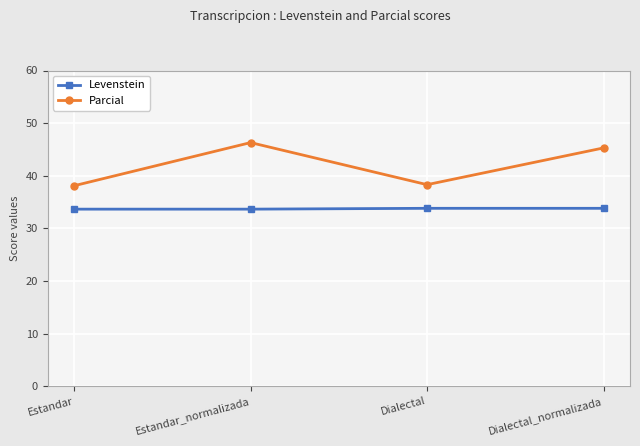

At Estandar_normalizada, list the series in order from smallest to largest.

Levenstein, Parcial